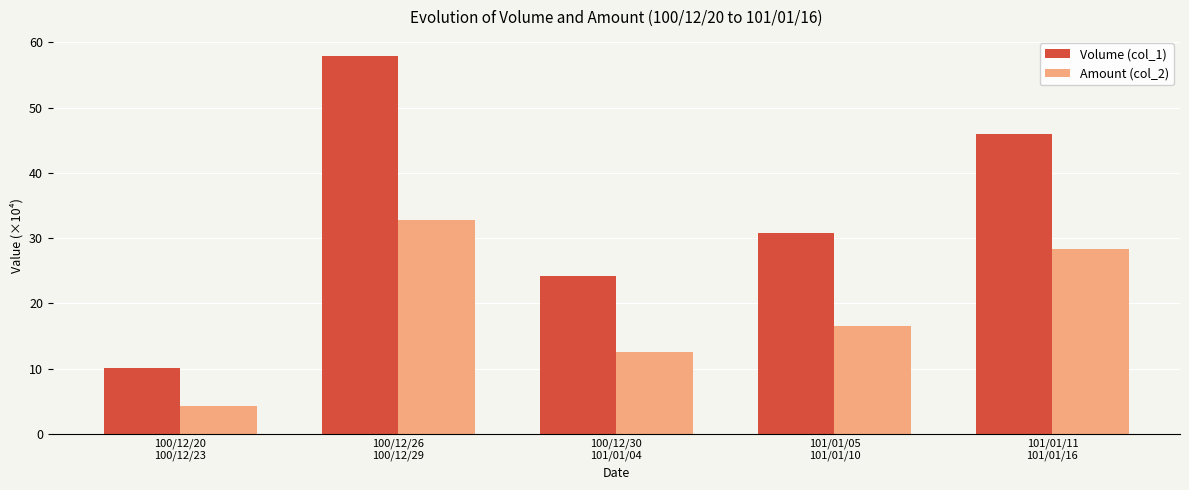

How many bars are there in total?

10